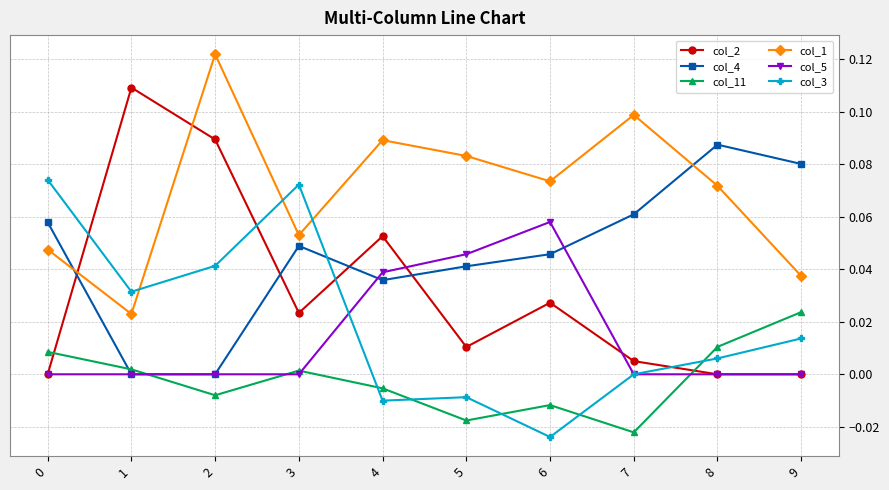

Which series has the widest spread of values?

col_2